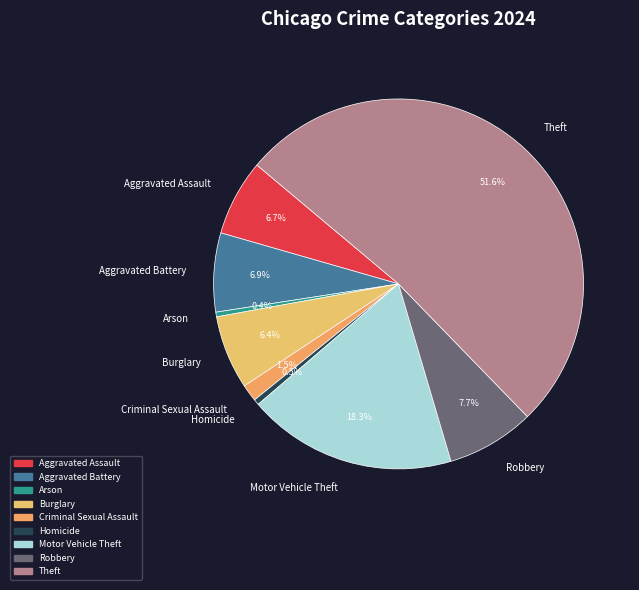

To the nearest percent, what portion does Motor Vehicle Theft represent?

18%